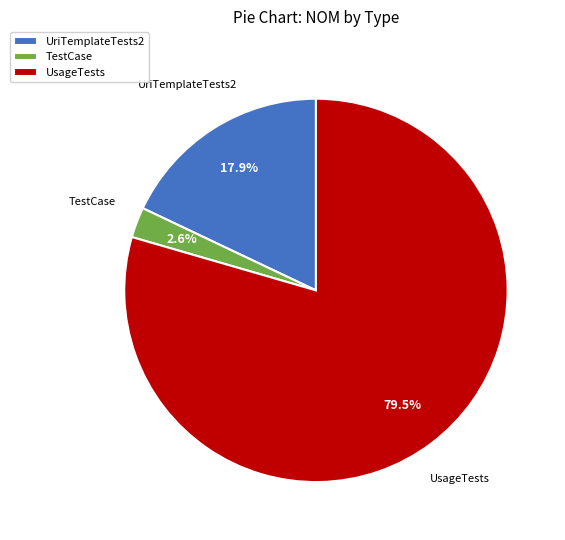

What is the majority slice?

UsageTests